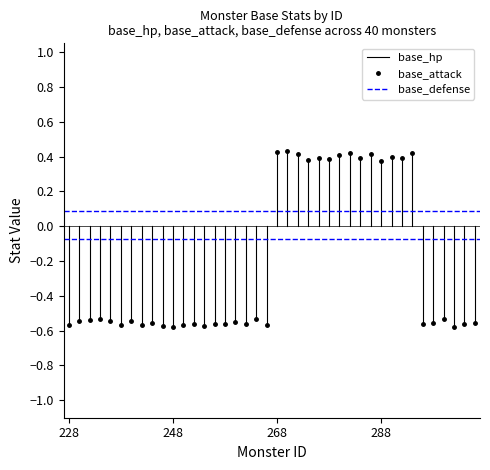

Is it true that base_hp equals -1.0 at 228?

False